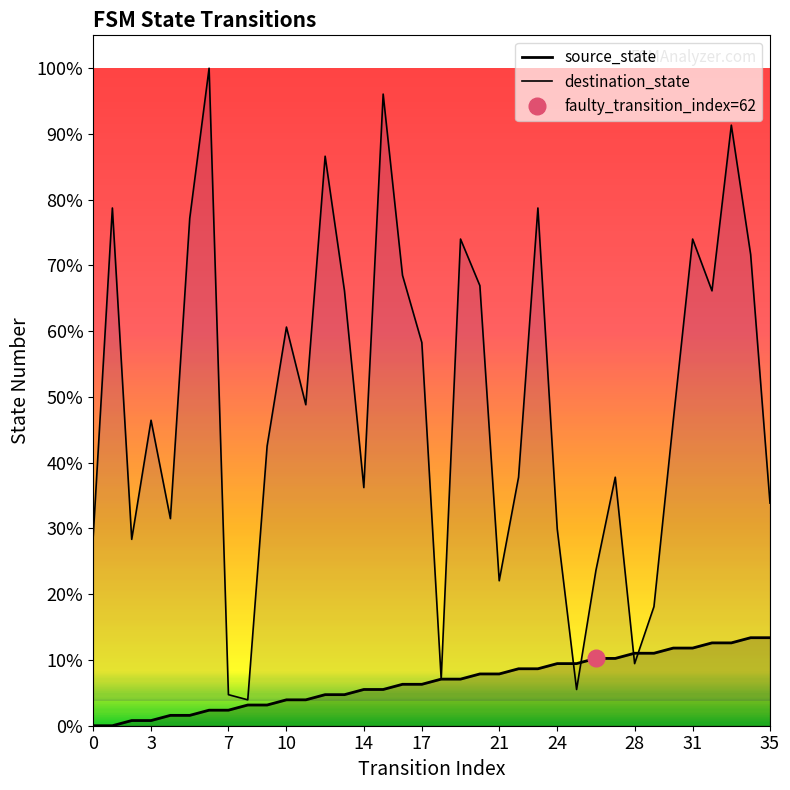

How many lines are shown in the chart?

2